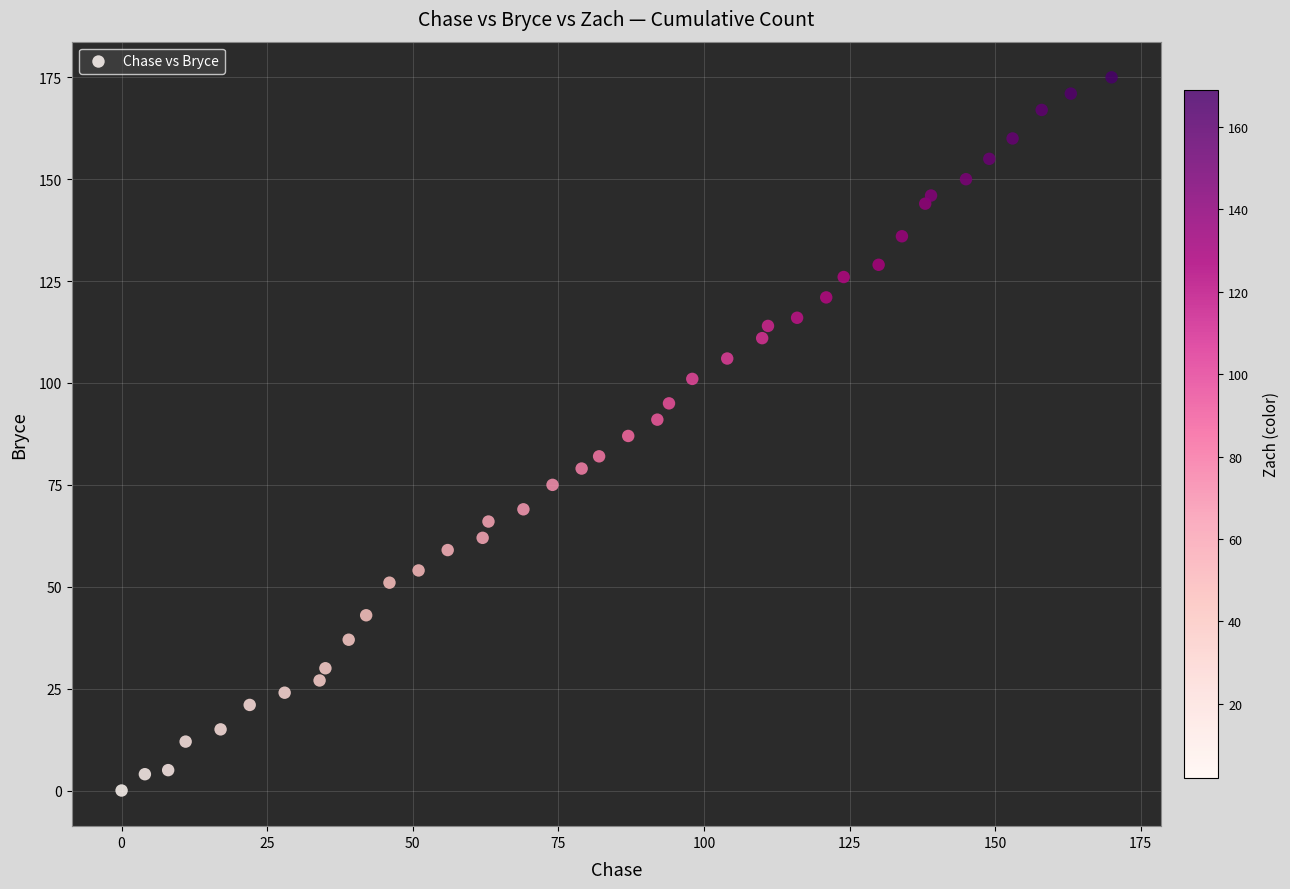

What is the range of X values (max minus min)?

170